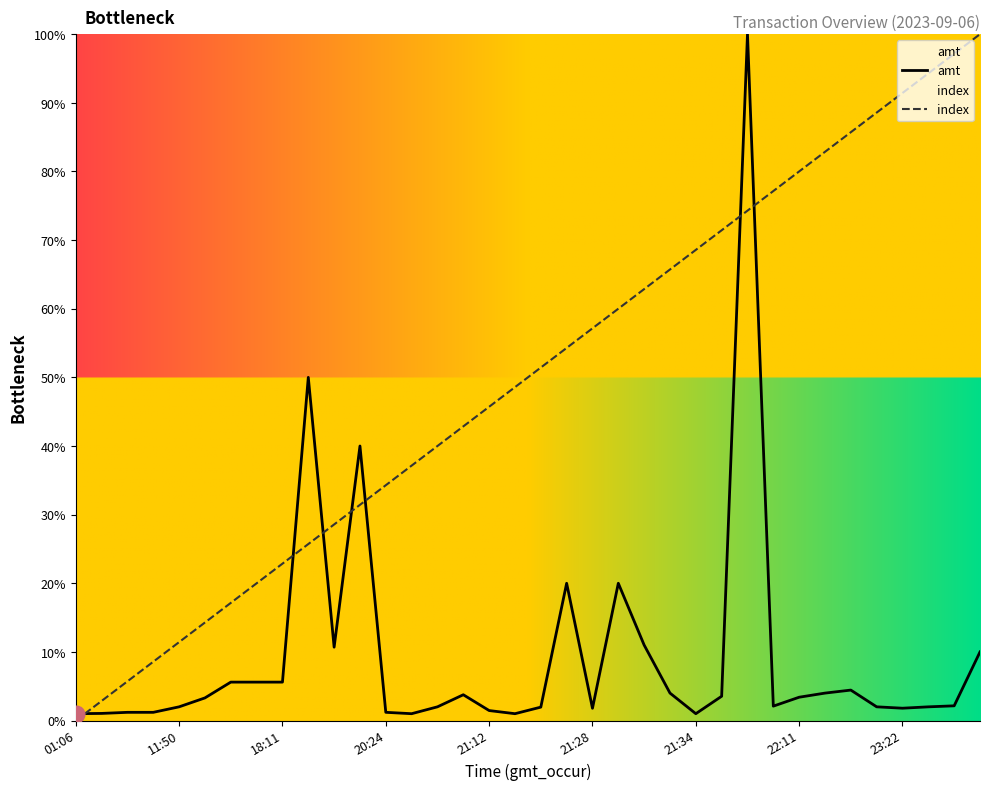

What is the difference between the highest and lowest values at 13?

36.1